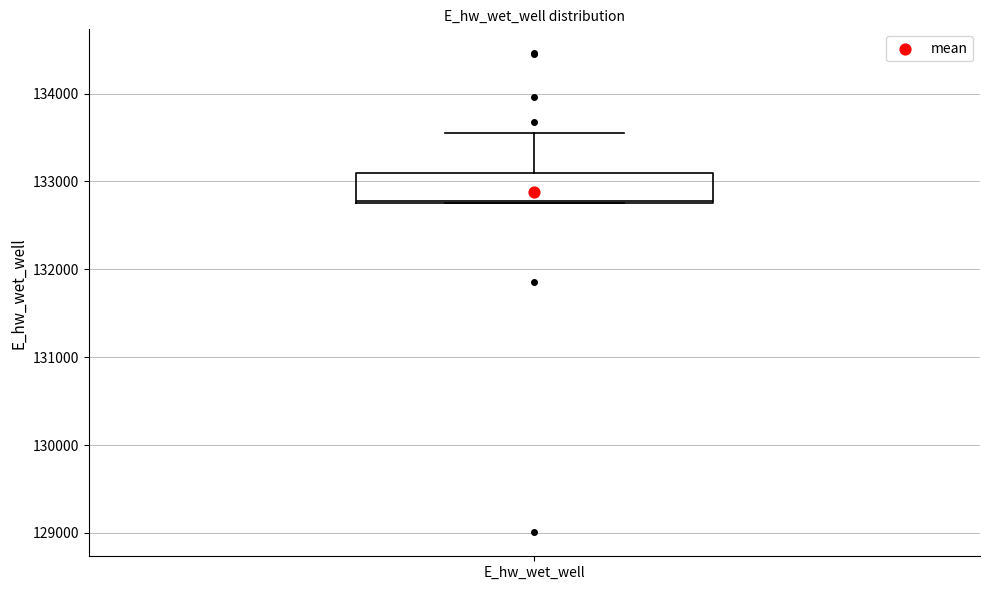

Where is the lower edge of the box for E_hw_wet_well on the y-axis? The values are not printed on the chart, so give them approximately, as read against the axis.

132800